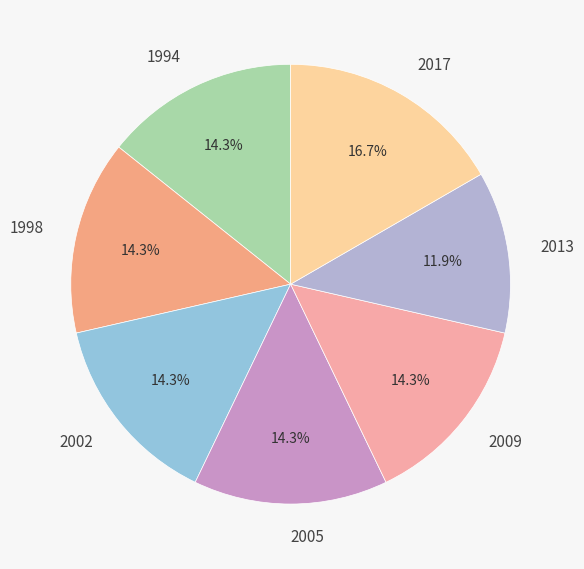

To the nearest percent, what portion does 2013 represent?

12%